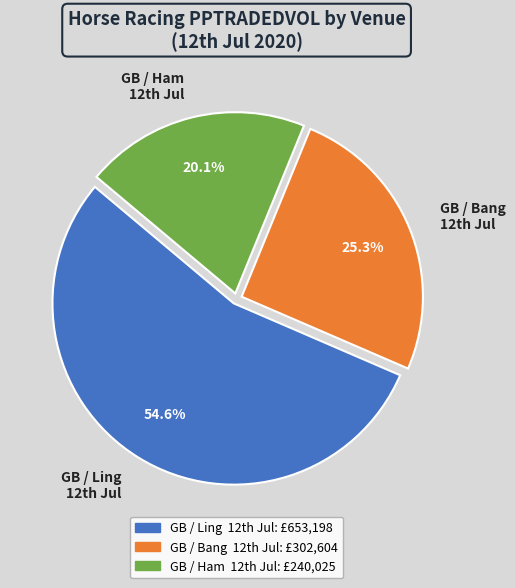

What is the largest slice in the pie chart?

GB / Ling 12th Jul